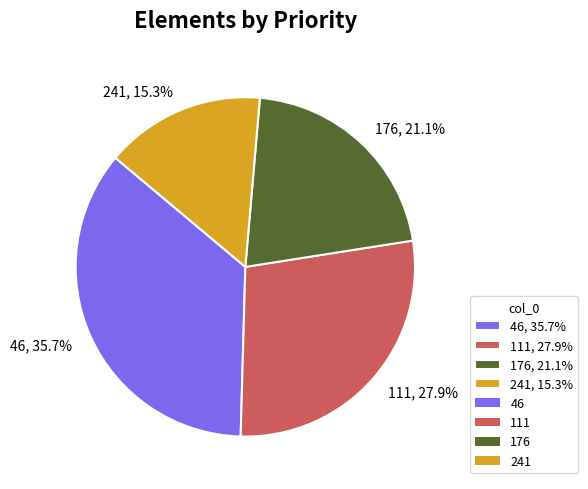

How many segments does this pie chart have?

4